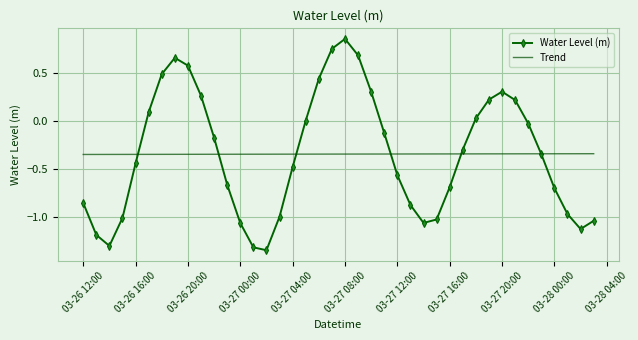

Which series has the widest spread of values?

Water Level (m)